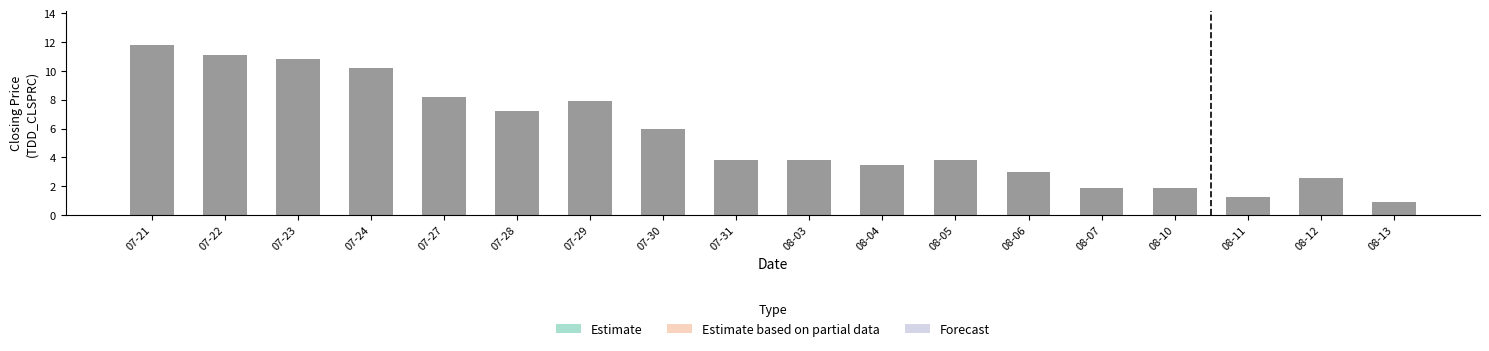

Is it true that the value at 08-06 is 3.0?

True